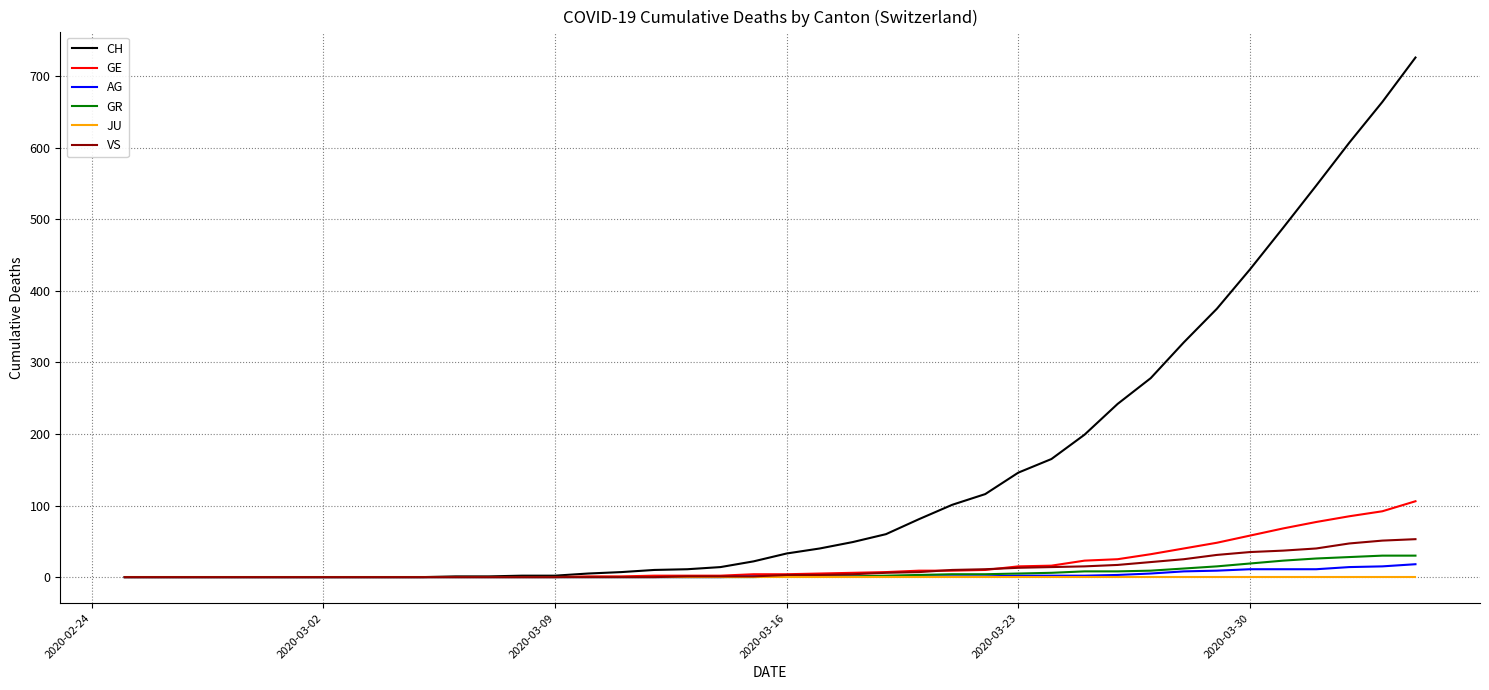

Which series has the widest spread of values?

CH